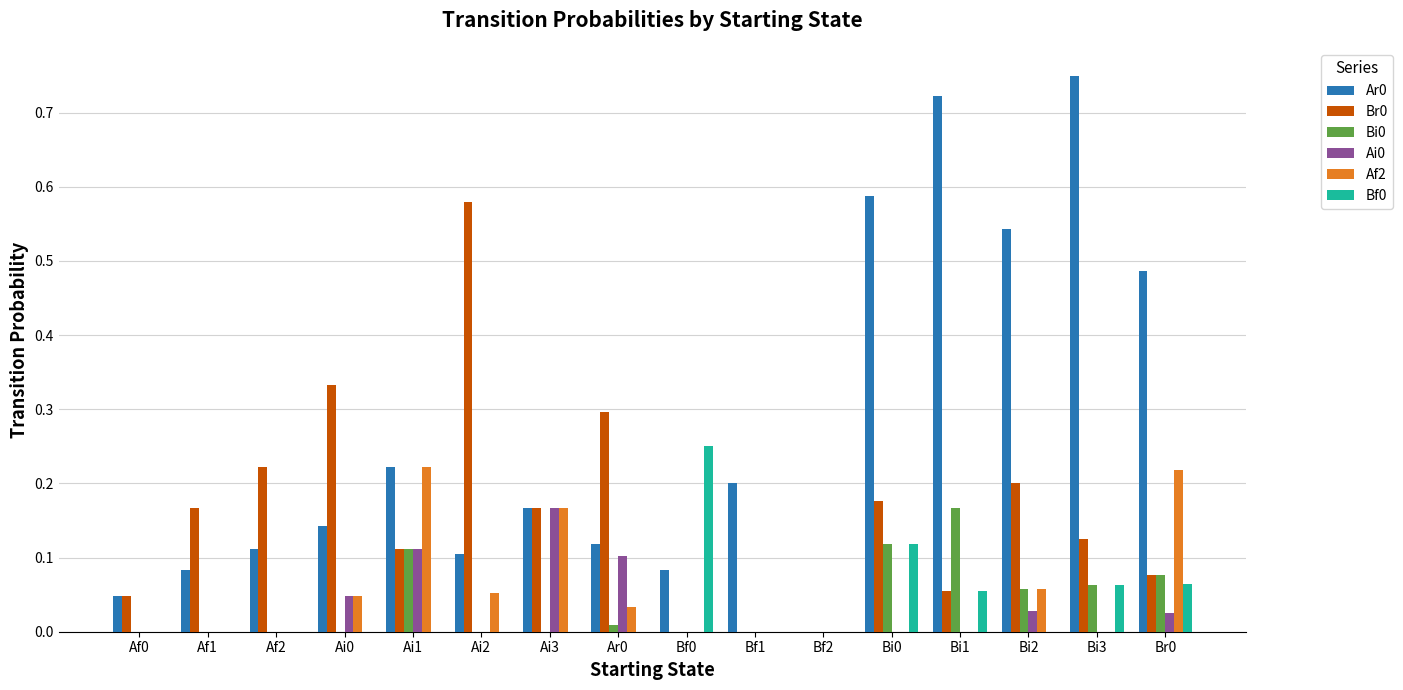

Is the value of Bi0 at Bi1 greater than the value of Af2 at Bf1?

Yes